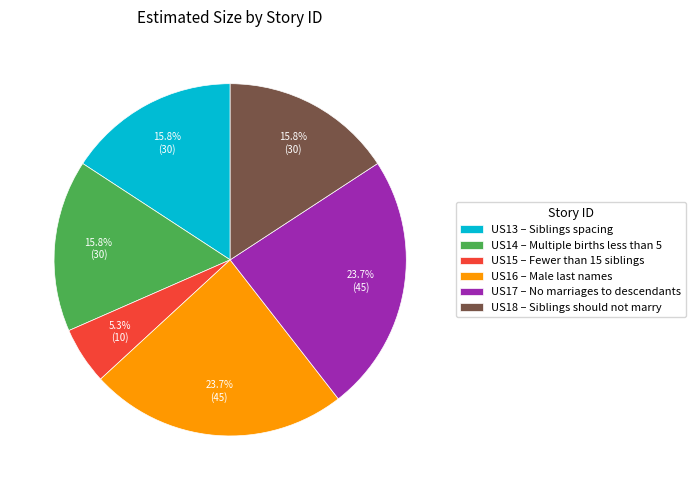

True or false: US13 accounts for 29% of the total.

False